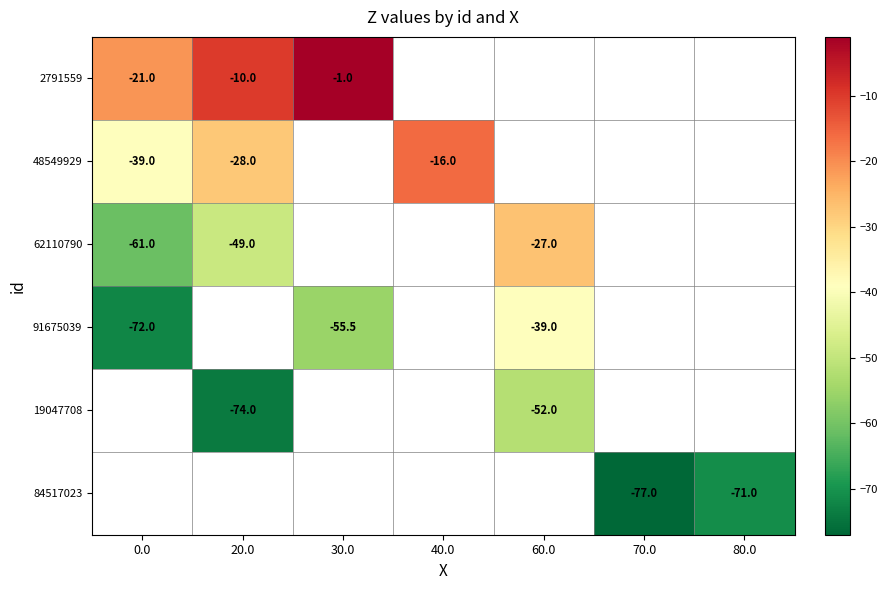

Is it true that 84517023 equals -71.0 at 80.0?

True